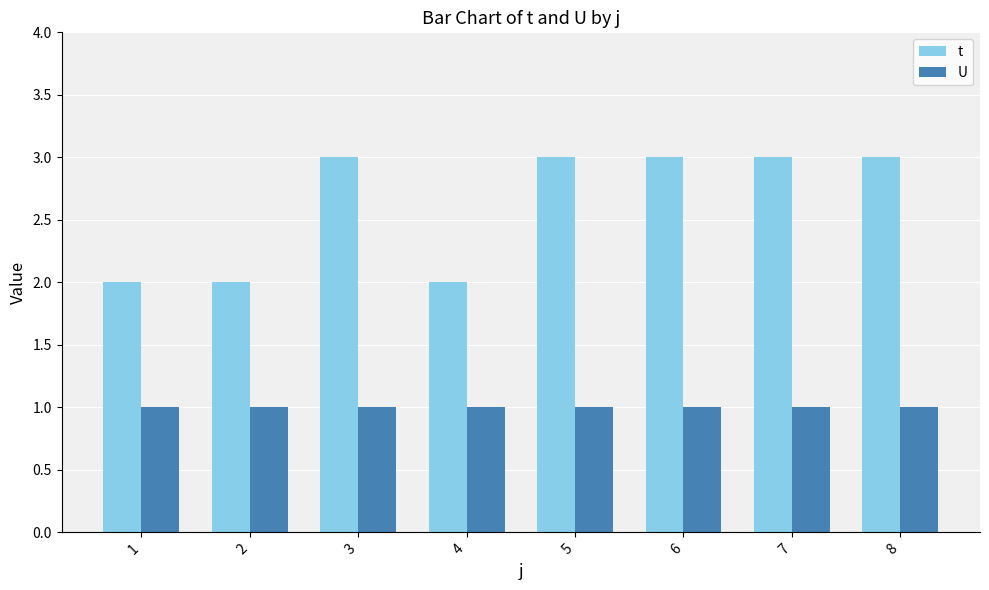

How many bars are there in each group?

2